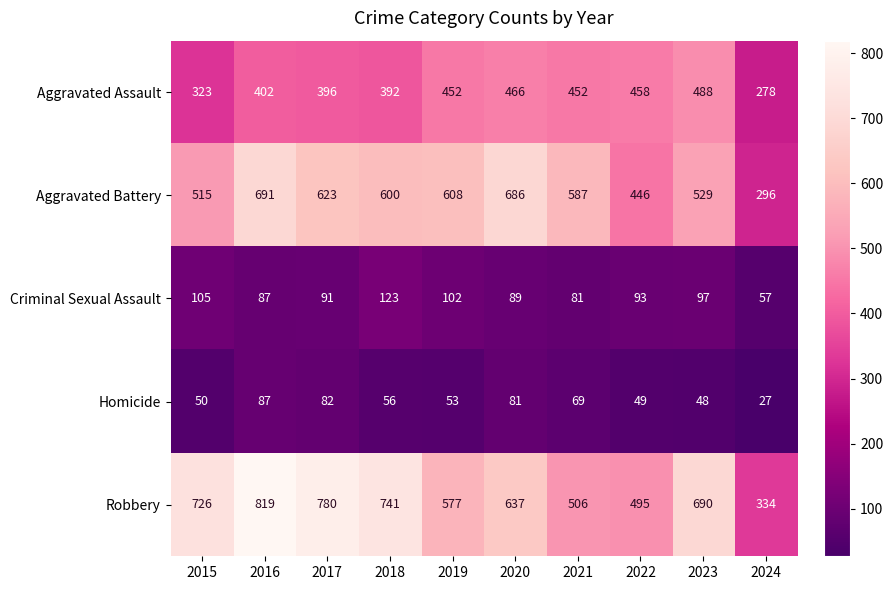

What is the smallest value displayed?

27